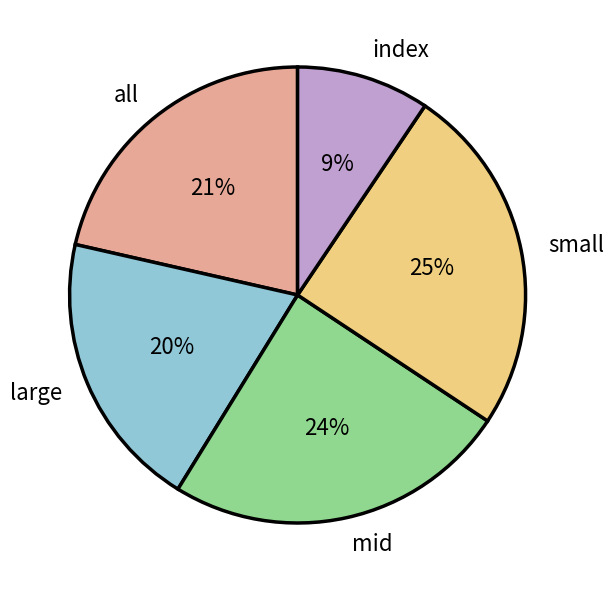

To the nearest percent, what portion does small represent?

25%